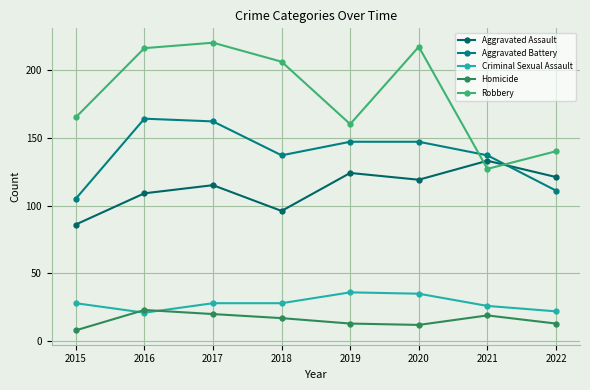

At how many categories does at least one series exceed 163?

5